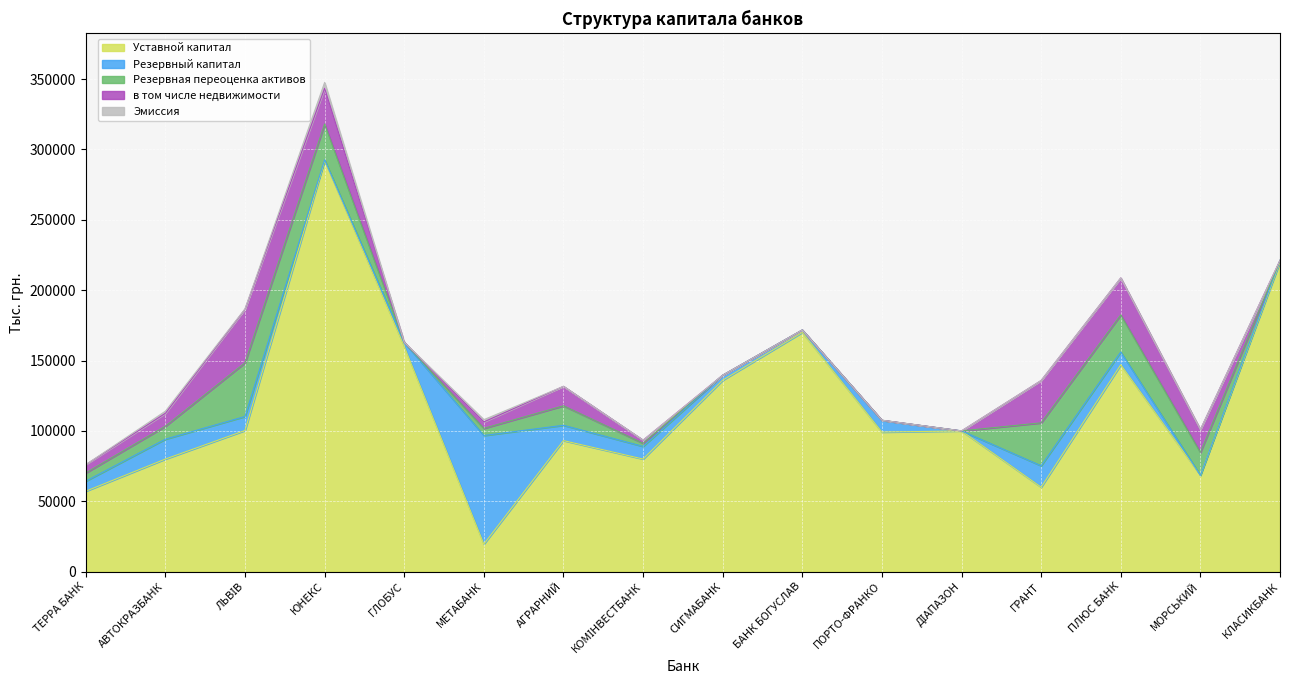

Where does the Резервная переоценка активов series first go above 5866?

АВТОКРАЗБАНК